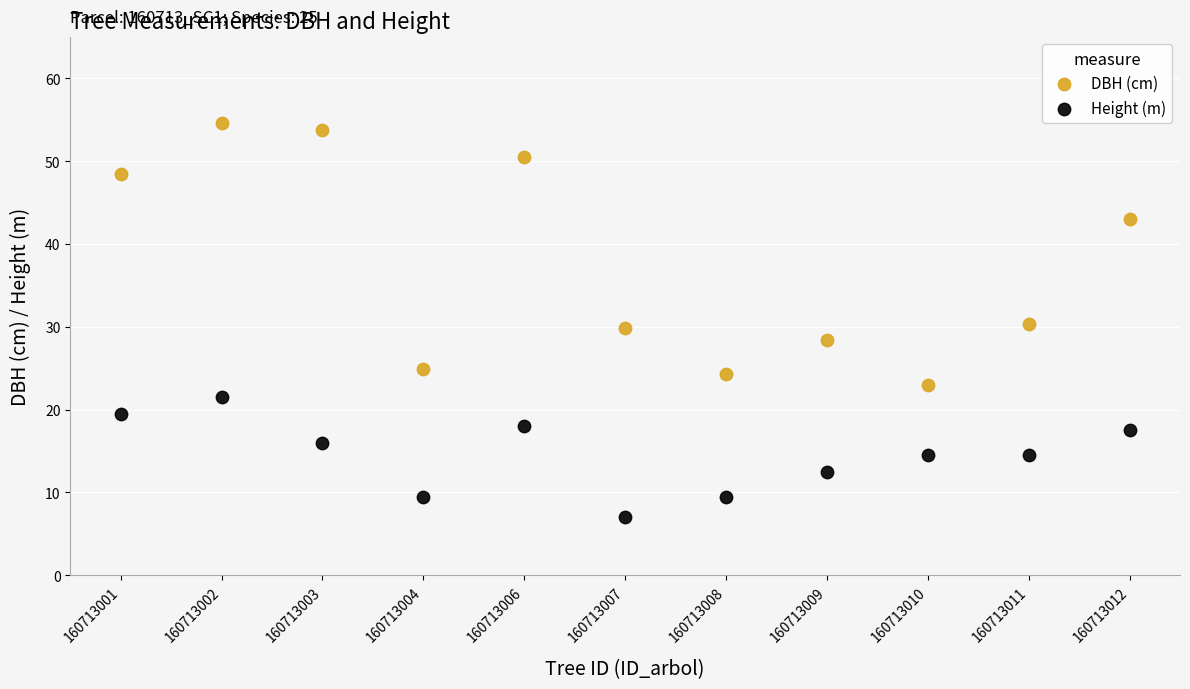

Which series reaches the minimum Y coordinate?

Height (m)